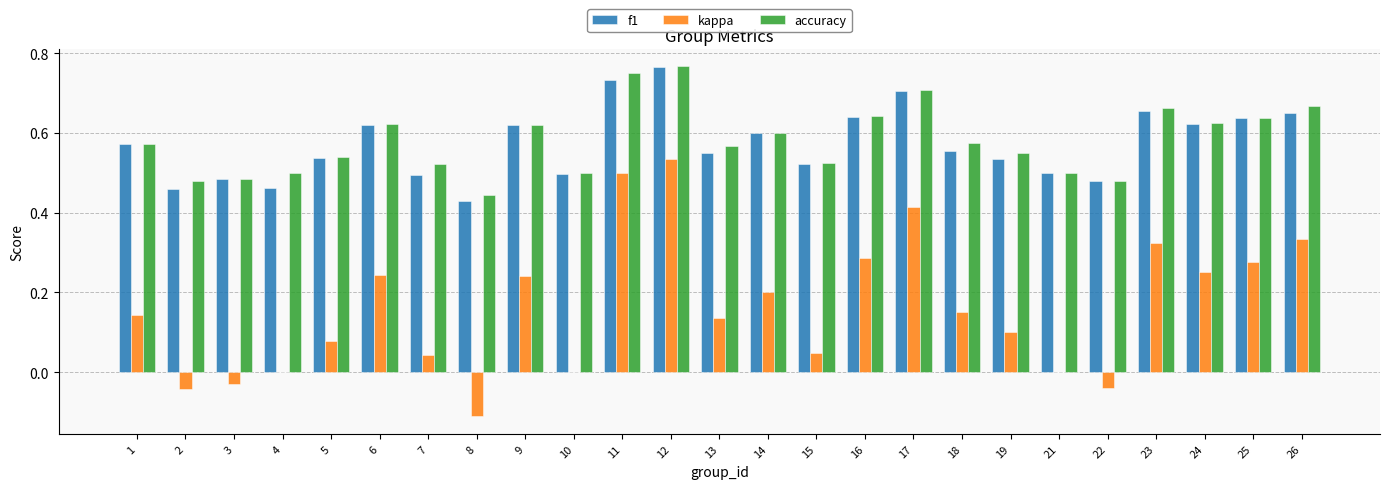

The value of accuracy at 26 is 0.7. True or false?

True